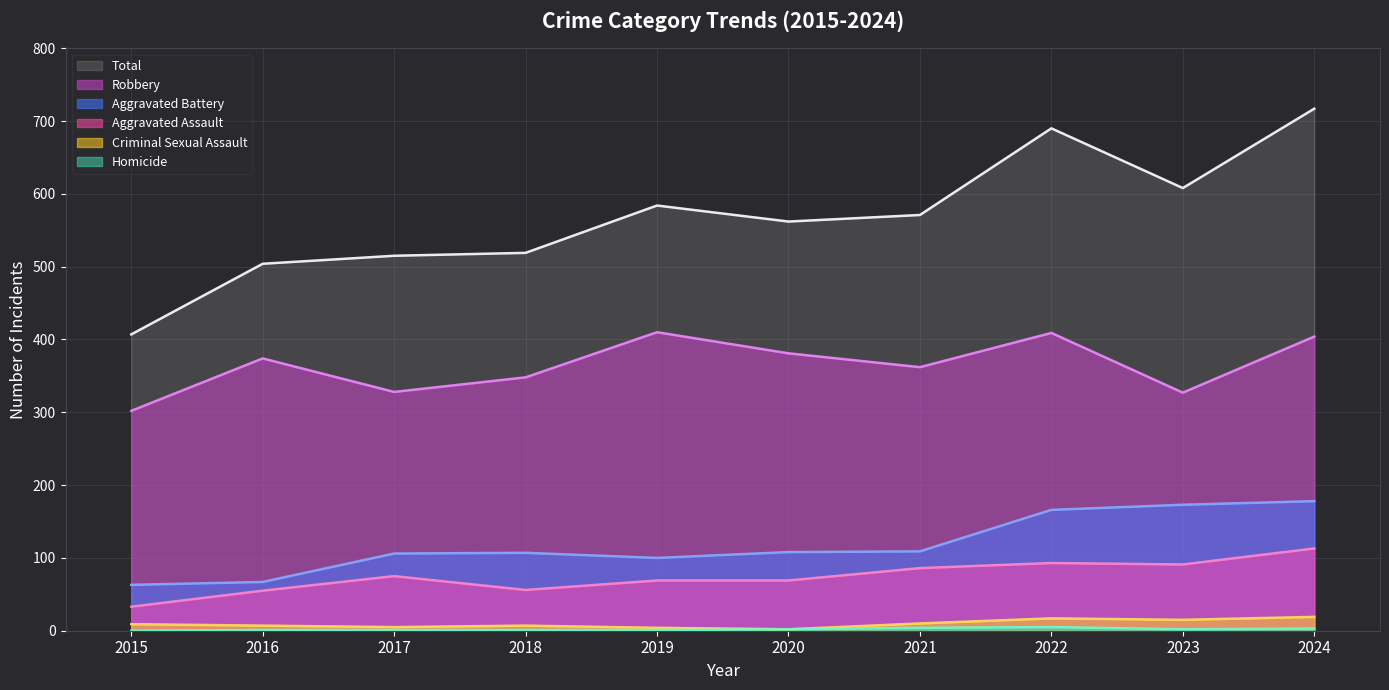

List the series in order of their peak value, highest first.

Total, Robbery, Aggravated Battery, Aggravated Assault, Criminal Sexual Assault, Homicide